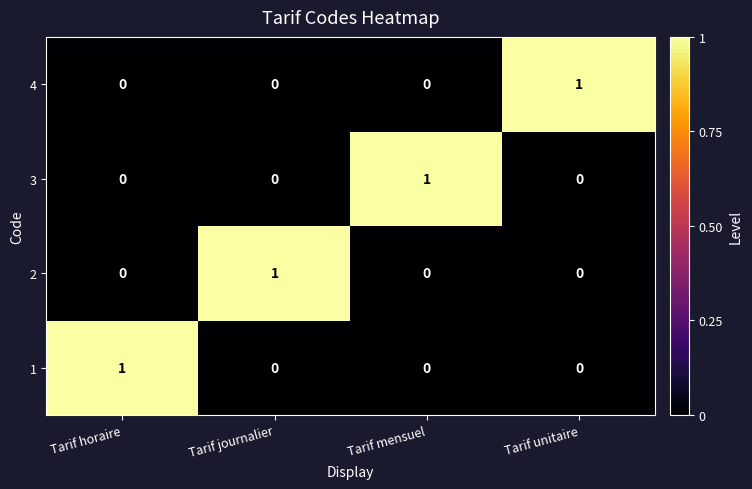

How many 1 values are between 0 and 1?

4